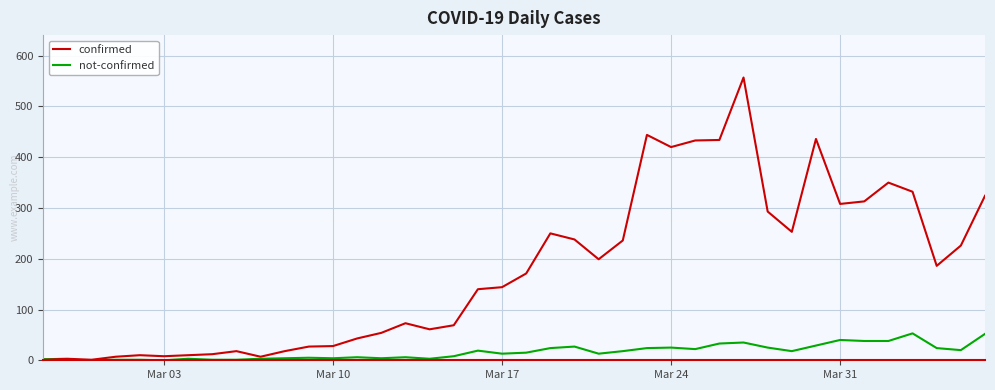

List the series in order of their peak value, highest first.

confirmed, not-confirmed